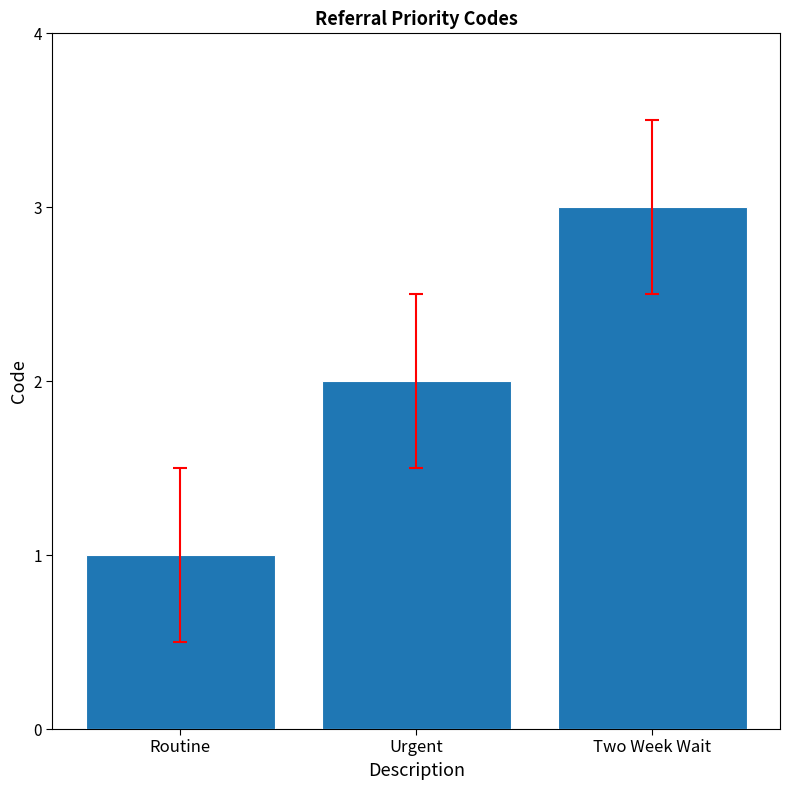

What is the difference between the values at Two Week Wait and Routine?

2